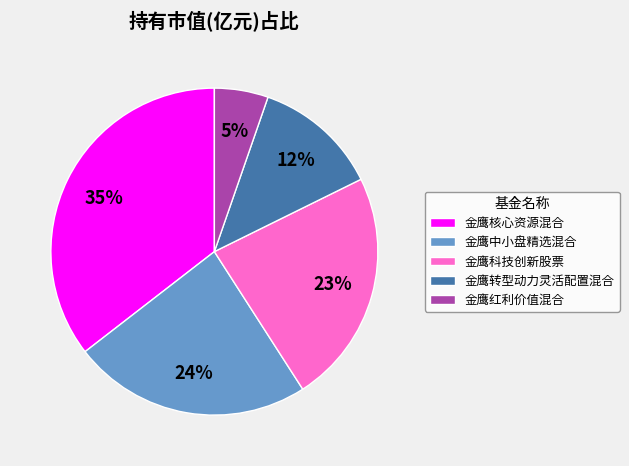

Count the number of slices in the pie.

5